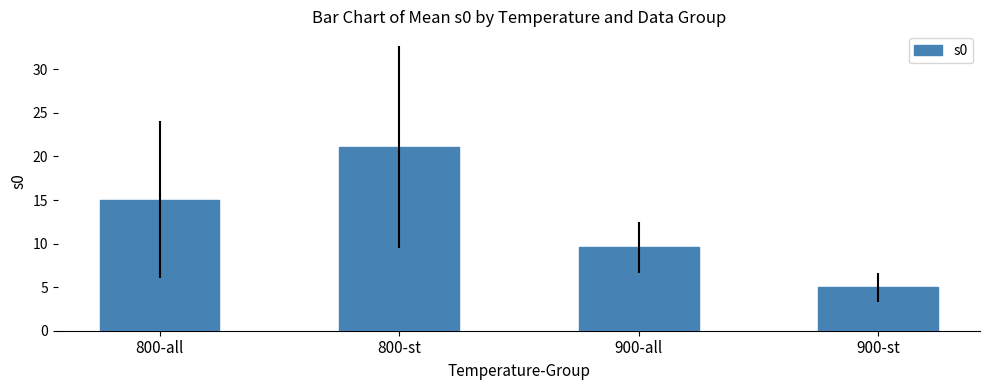

What is the change in value from 800-all to 900-st?

-10.1